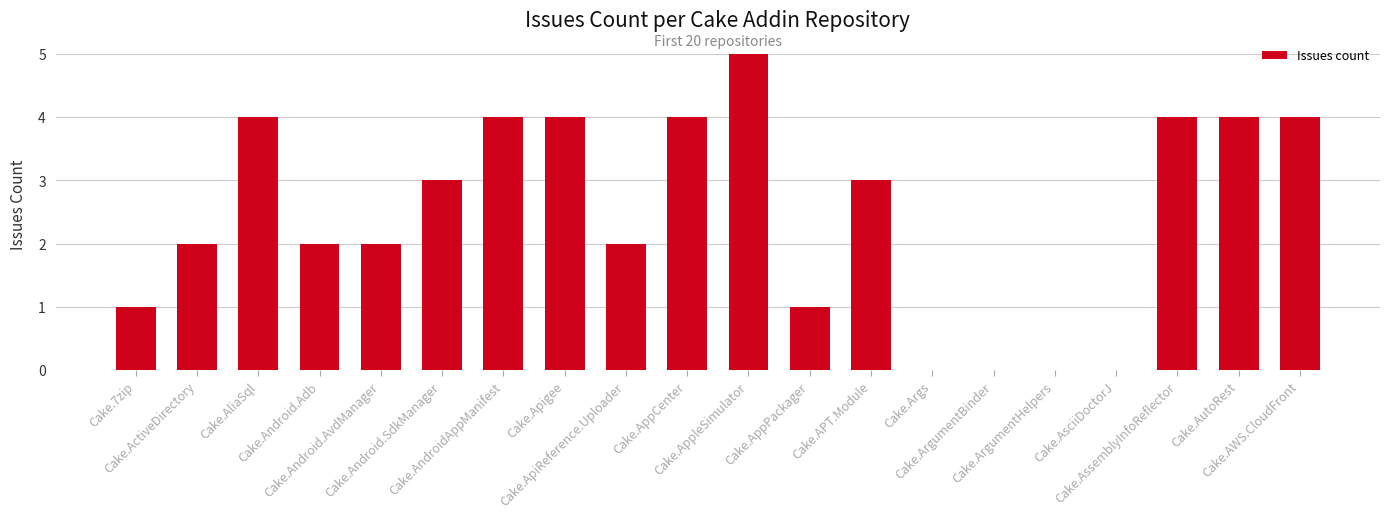

What is the greatest value displayed?

5